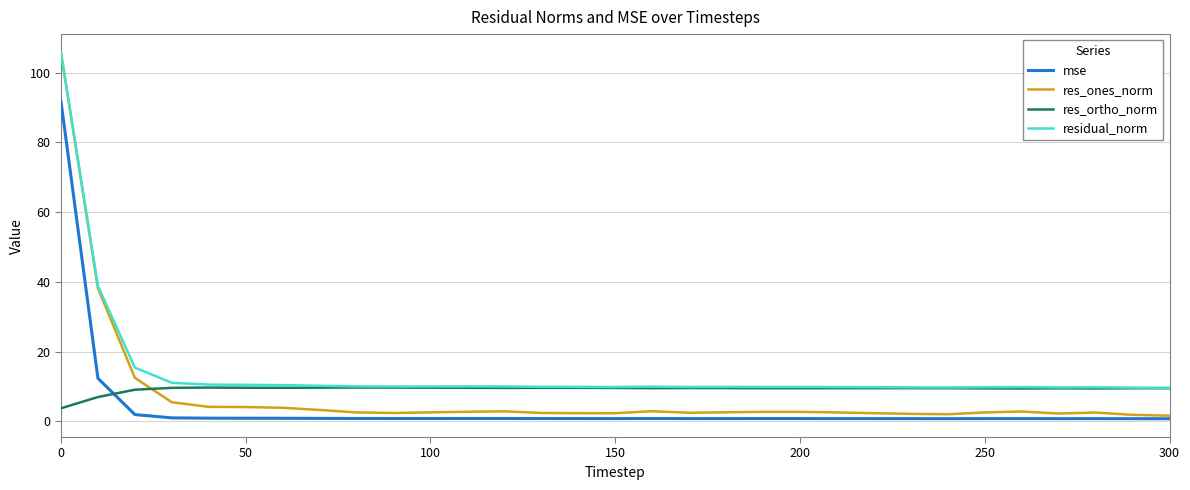

Which series has the widest spread of values?

res_ones_norm